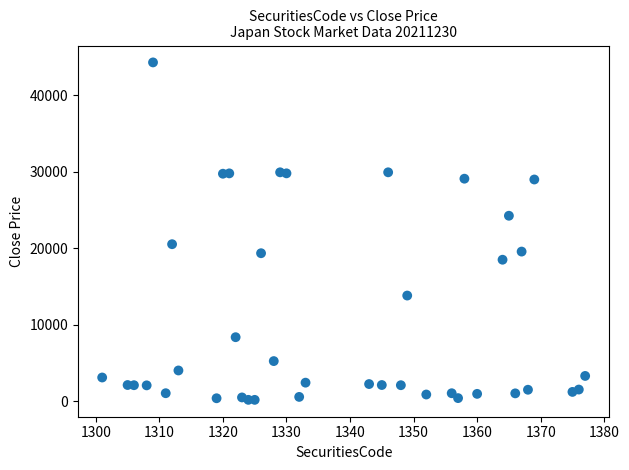

What is the range of Y values (max minus min)?

44122.5